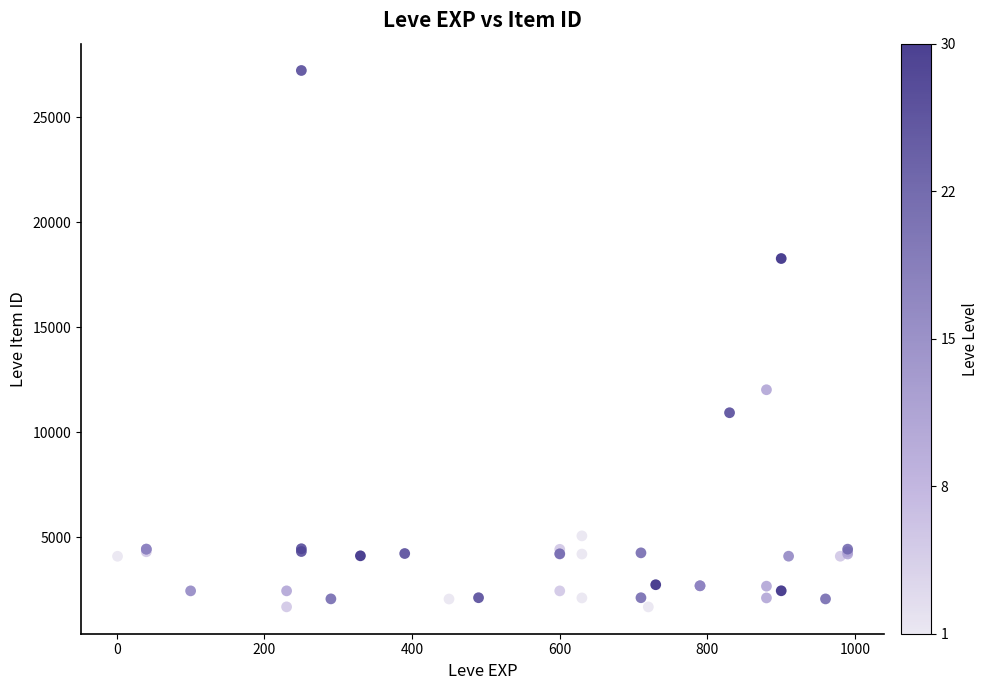

What Y value in the scatter plot is closest to 14448?

12018